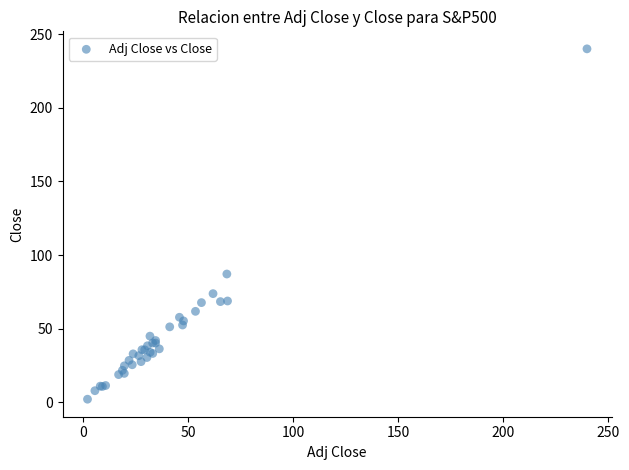

What Y value in the scatter plot is closest to 121?

87.2